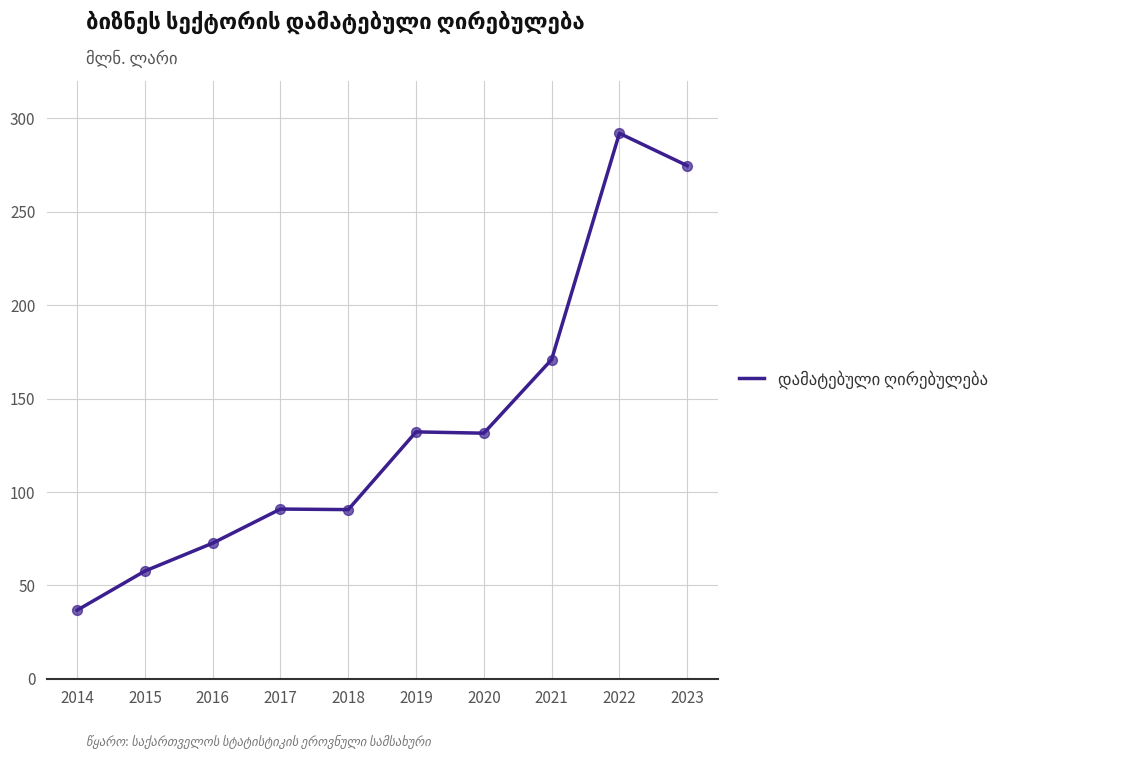

What is the ratio of the value at 2022 to the value at 2016?

4.0